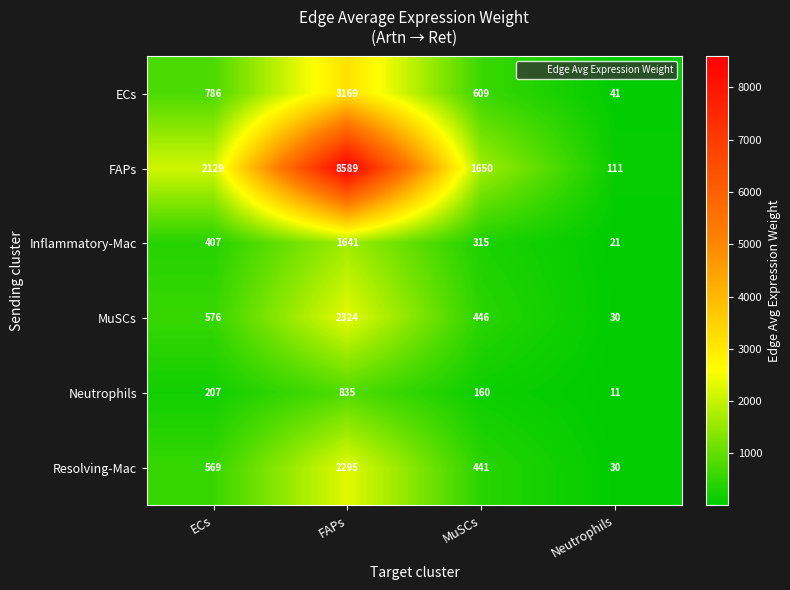

Is it true that Inflammatory-Mac equals 714 at ECs?

False